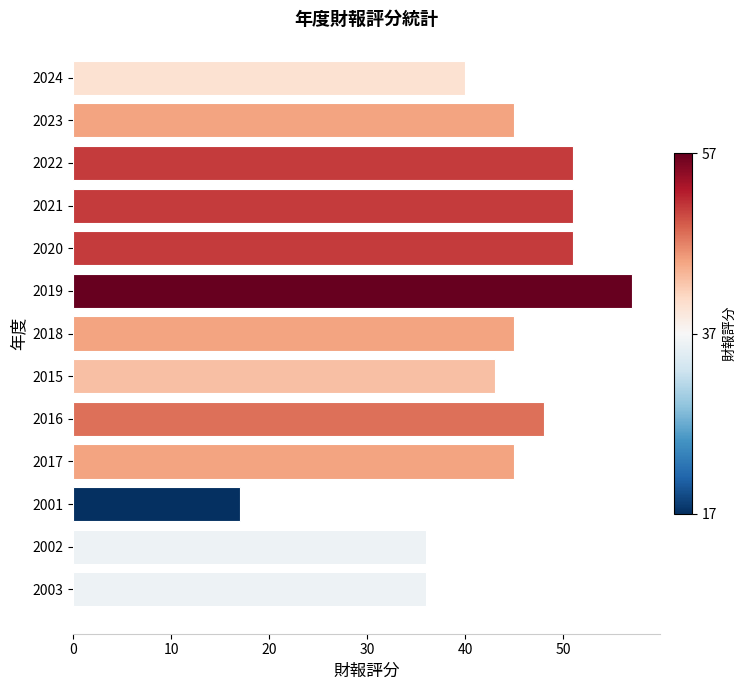

What is the approximate value at 2003?

36